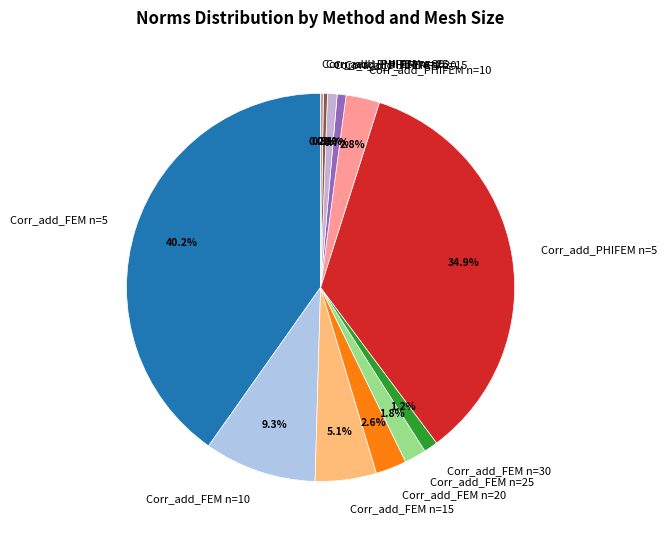

Between Corr_add_PHIFEM n=5 and Corr_add_PHIFEM n=25, which is larger?

Corr_add_PHIFEM n=5